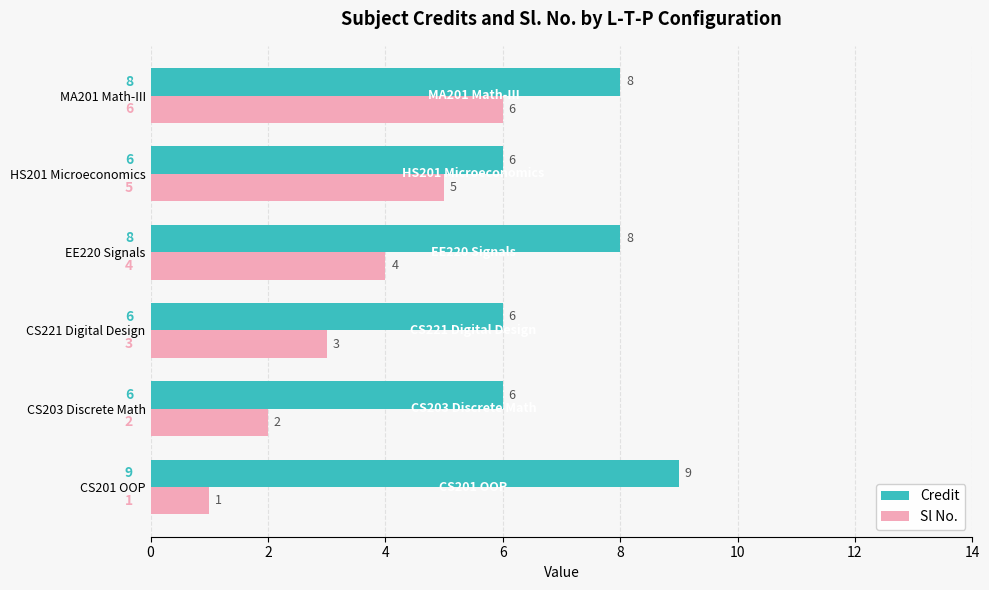

What is the sum of all Credit values?

43